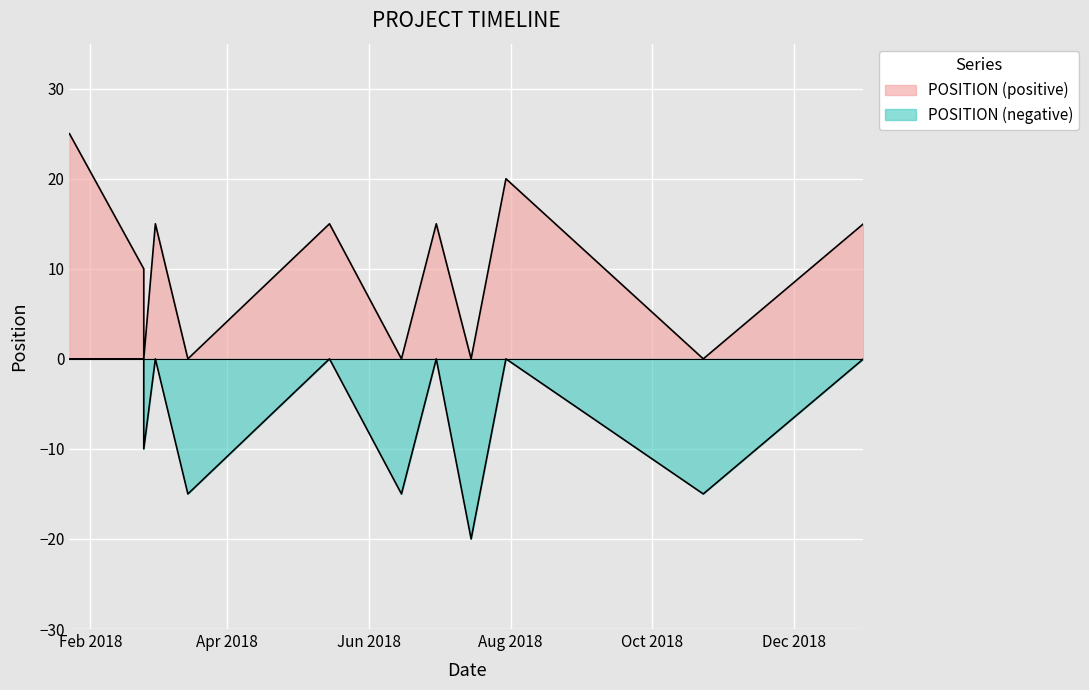

Which category has the lowest value across all series?

2018-07-15